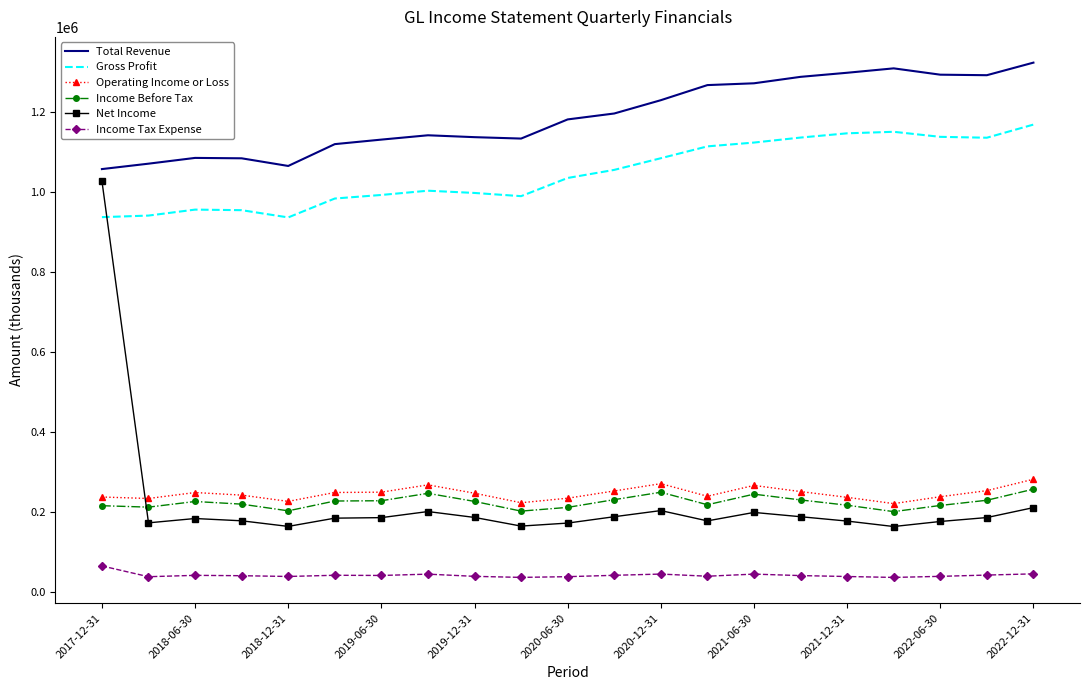

Rank the series by their maximum value, from highest to lowest.

Total Revenue, Gross Profit, Net Income, Operating Income or Loss, Income Before Tax, Income Tax Expense